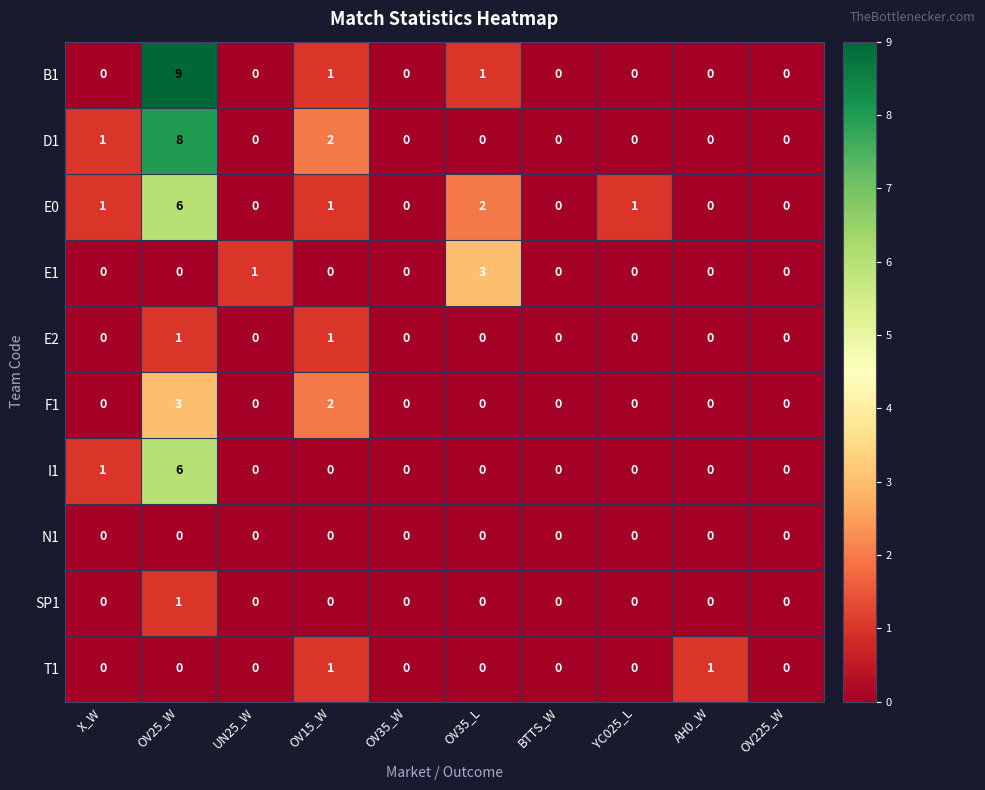

At which category is the sum across all series the highest?

OV25_W